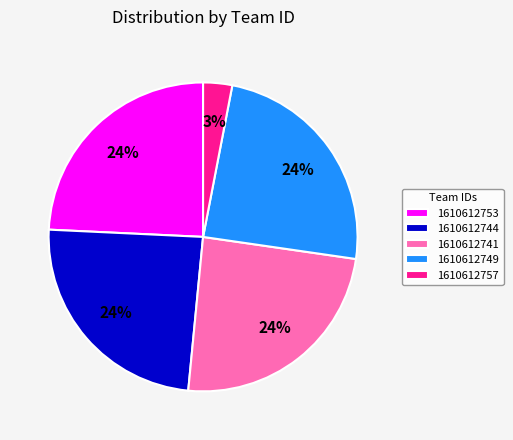

Do 1610612744 and 1610612753 together represent more than half of the pie?

No